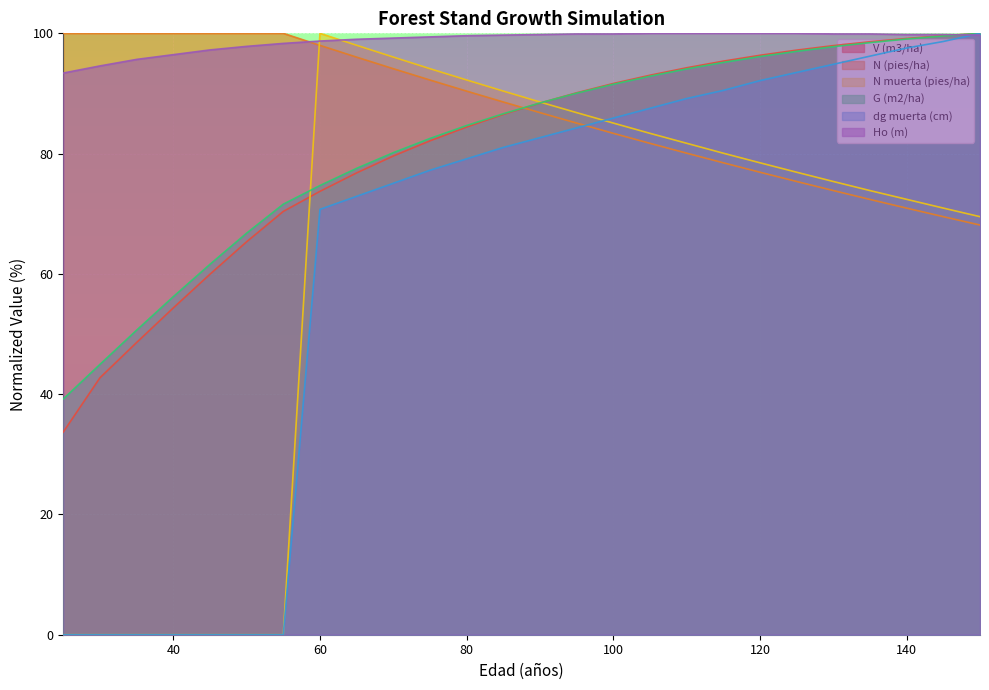

True or false: N muerta (pies/ha) and G (m2/ha) intersect in this chart.

True